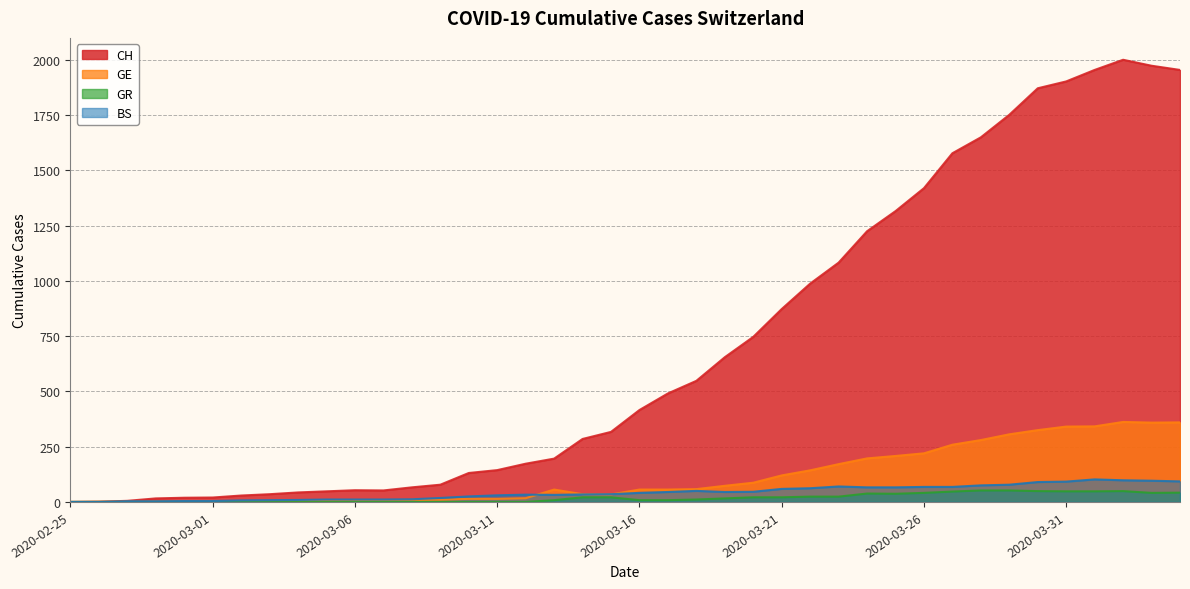

Which series has the largest total across all categories?

CH